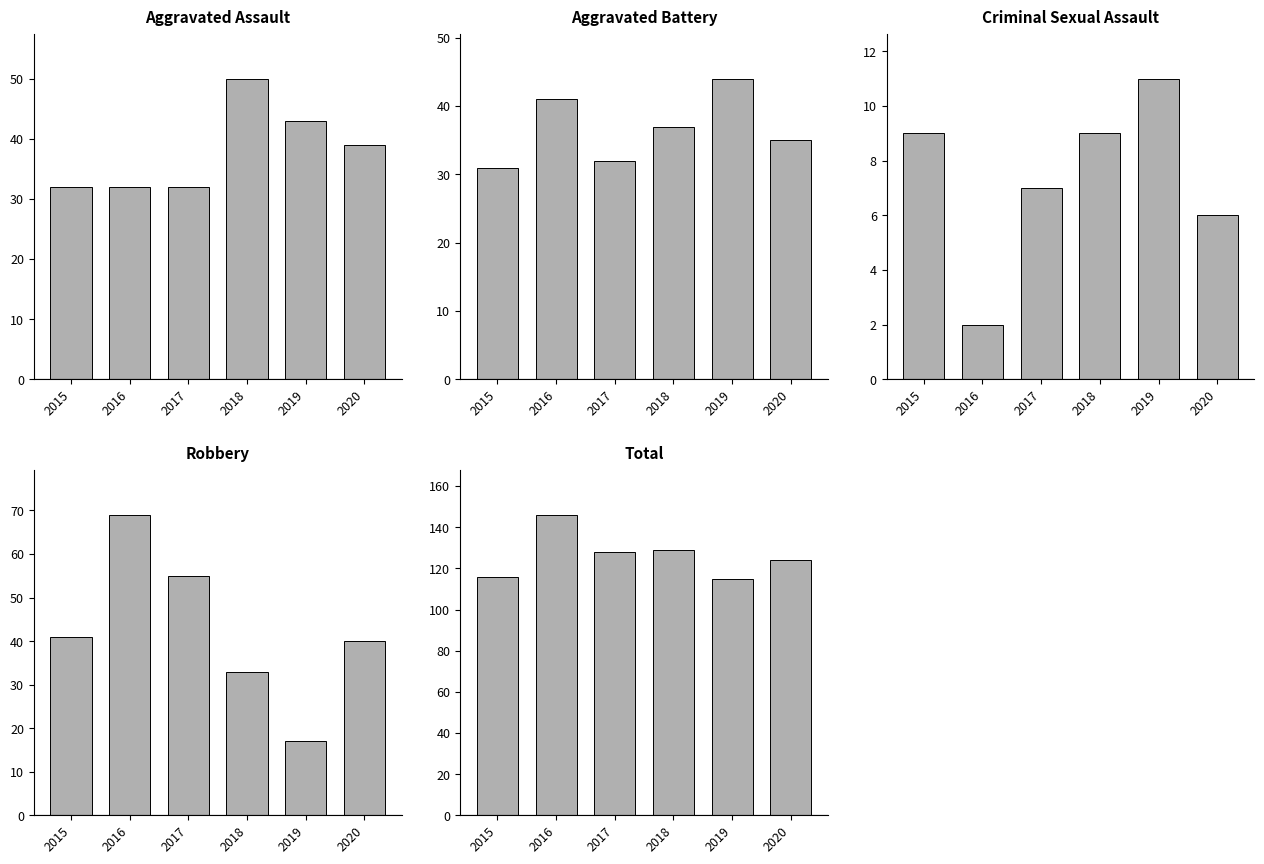

What is the value of the Criminal Sexual Assault bar at the 4th from the left?

9